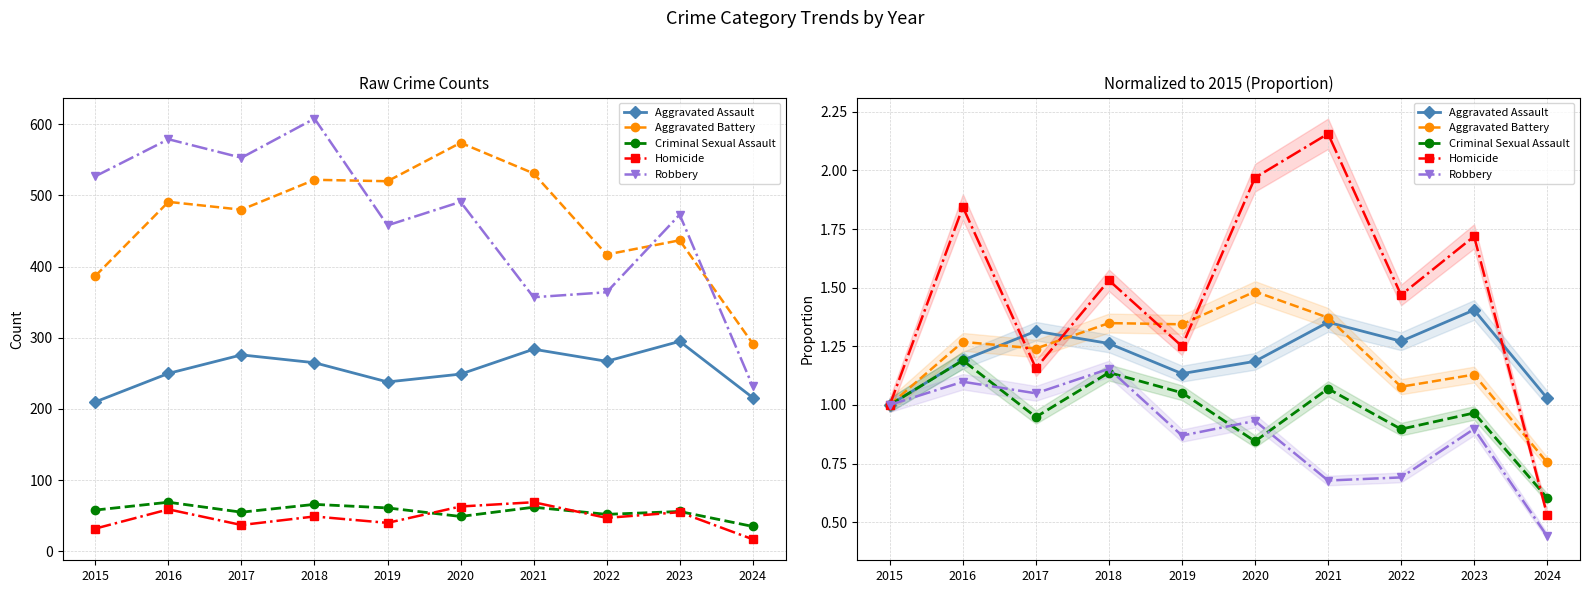

Rank the categories by Robbery value from highest to lowest.

2018, 2016, 2017, 2015, 2020, 2023, 2019, 2022, 2021, 2024